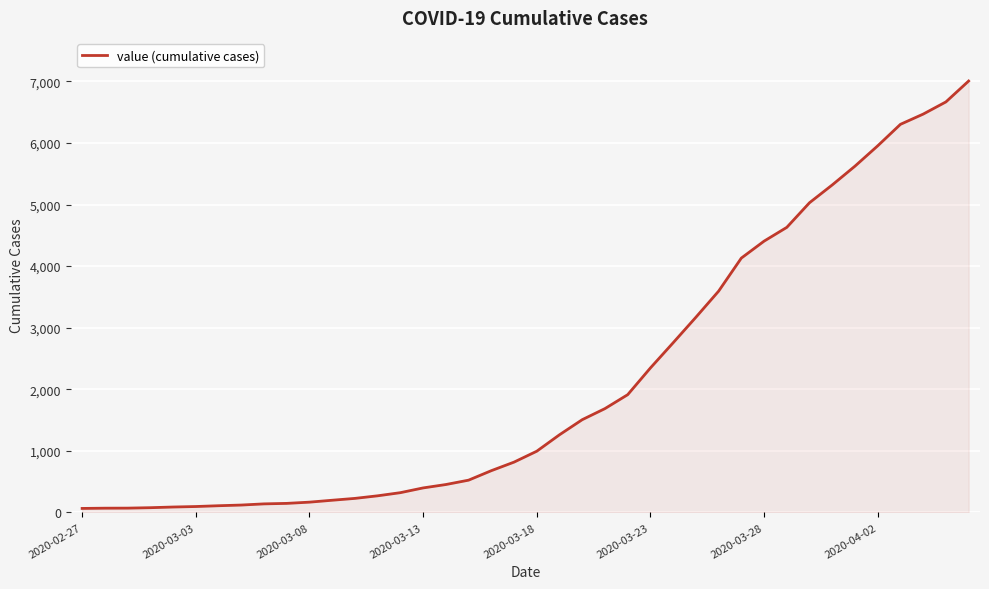

What is the difference between the maximum and minimum values?

6940